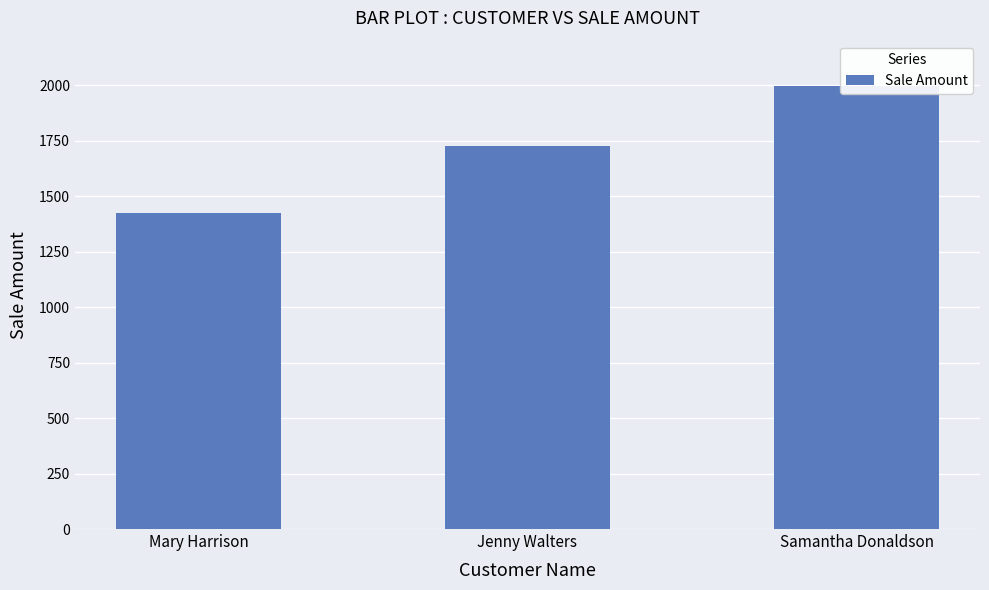

What is the change in value from Mary Harrison to Samantha Donaldson?

+570